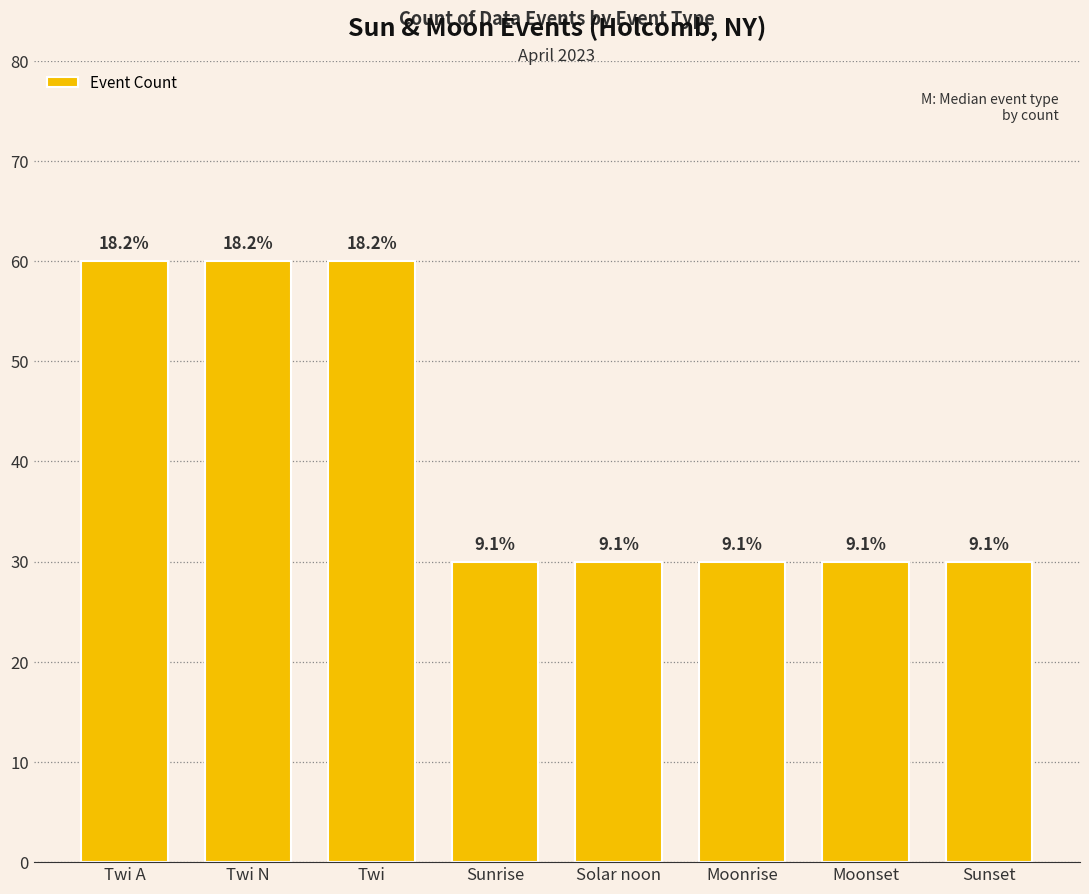

Does the chart contain any negative values?

No